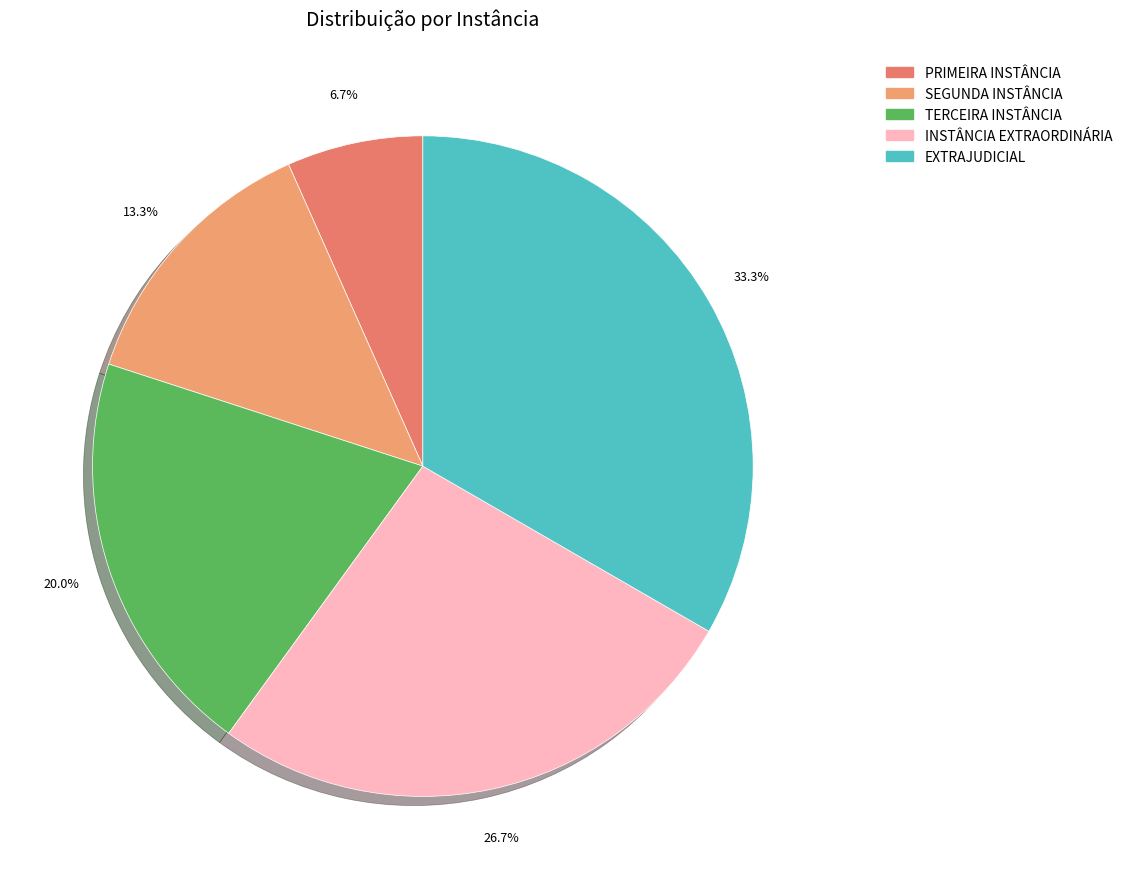

Is it true that INSTÂNCIA EXTRAORDINÁRIA is 39% of the pie?

False